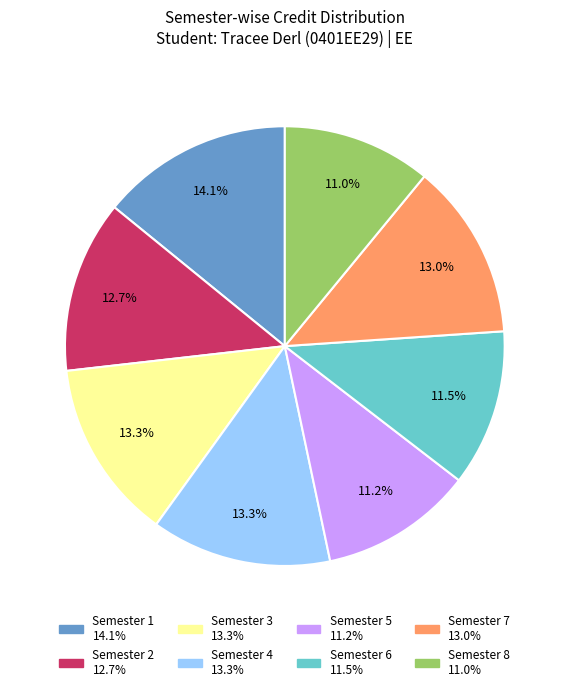

Is Semester 2 the majority of the pie?

No